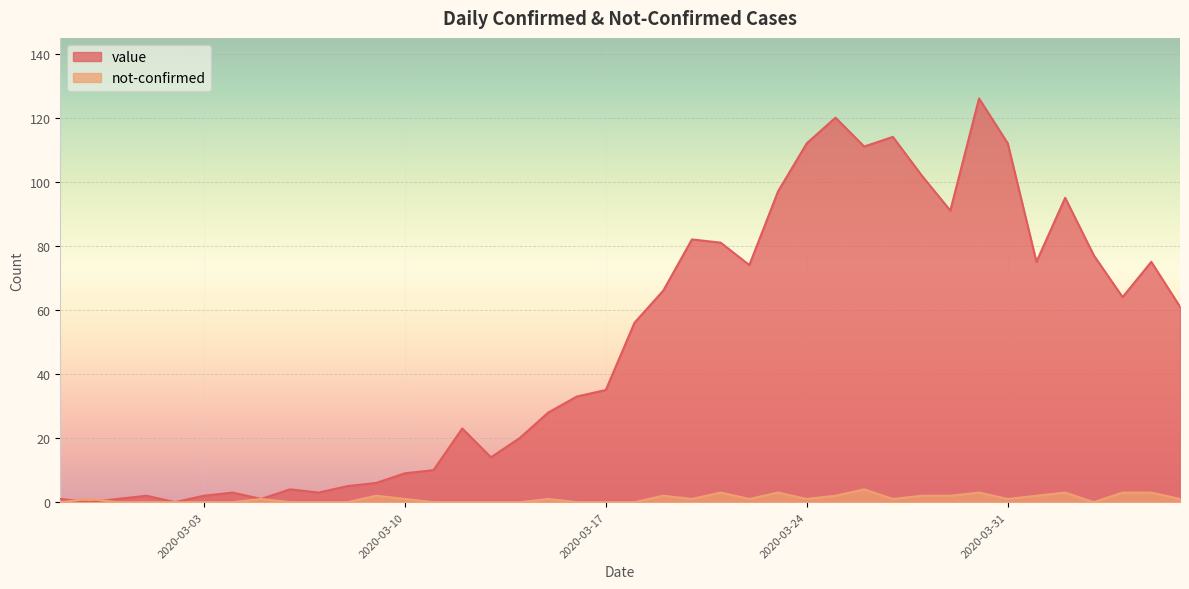

How many data points does each series have?

40